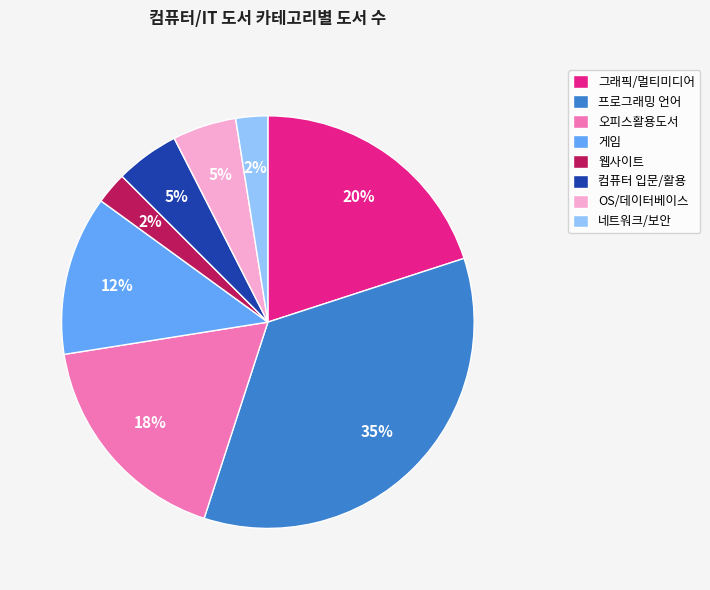

Which slice is the largest?

프로그래밍 언어